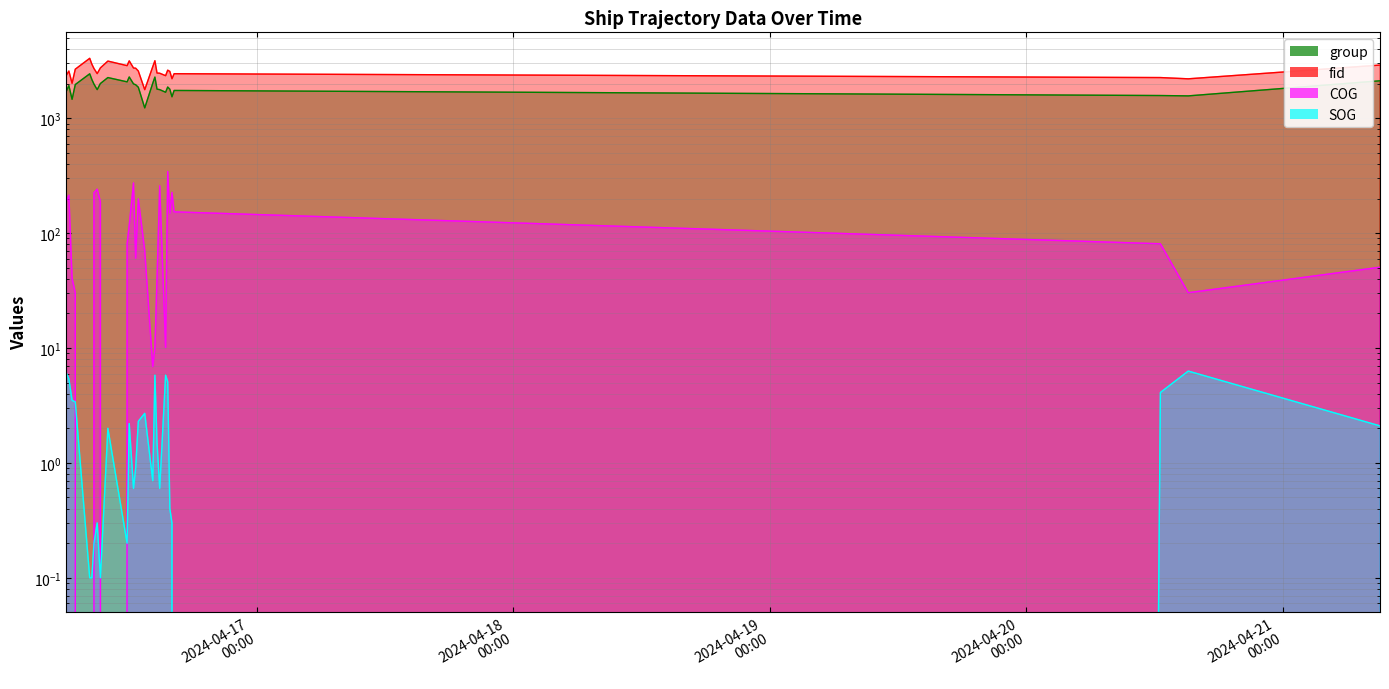

List the labels in order of COG value, smallest first.

2024-04-16 08:20:36, 2024-04-16 08:32:30, 2024-04-16 10:02:31, 2024-04-16 14:14:40, 2024-04-16 14:26:40, 2024-04-16 15:26:42, 2024-04-16 06:59:31, 2024-04-20 15:09:29, 2024-04-16 06:41:30, 2024-04-16 14:38:31, 2024-04-21 09:06:20, 2024-04-16 12:38:31, 2024-04-16 13:29:33, 2024-04-16 11:50:29, 2024-04-20 12:33:07, 2024-04-16 12:02:26, 2024-04-16 15:50:31, 2024-04-16 16:14:34, 2024-04-16 06:08:29, 2024-04-16 09:20:33, 2024-04-16 12:53:33, 2024-04-16 06:23:29, 2024-04-16 08:44:29, 2024-04-16 16:02:33, 2024-04-16 09:02:29, 2024-04-16 14:53:41, 2024-04-16 12:26:31, 2024-04-16 15:38:33